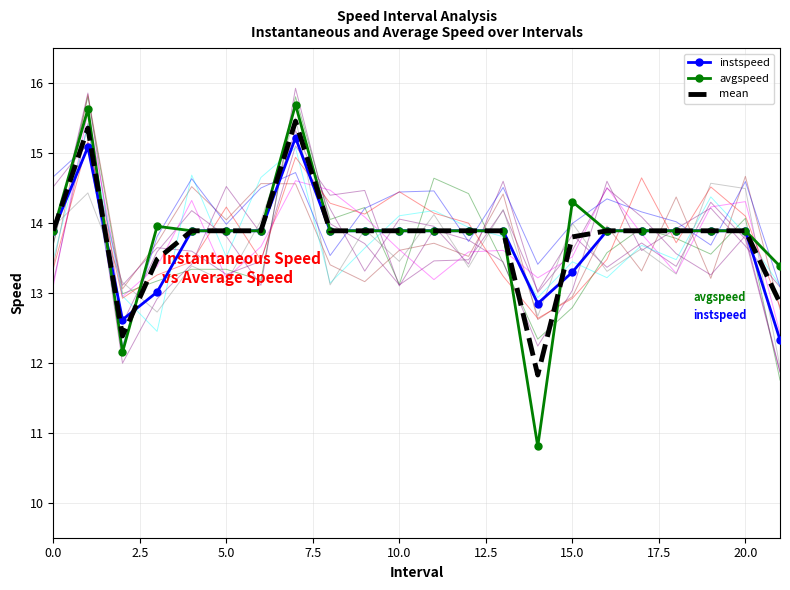

Is it true that avgspeed equals 13.9 at 5.0?

True